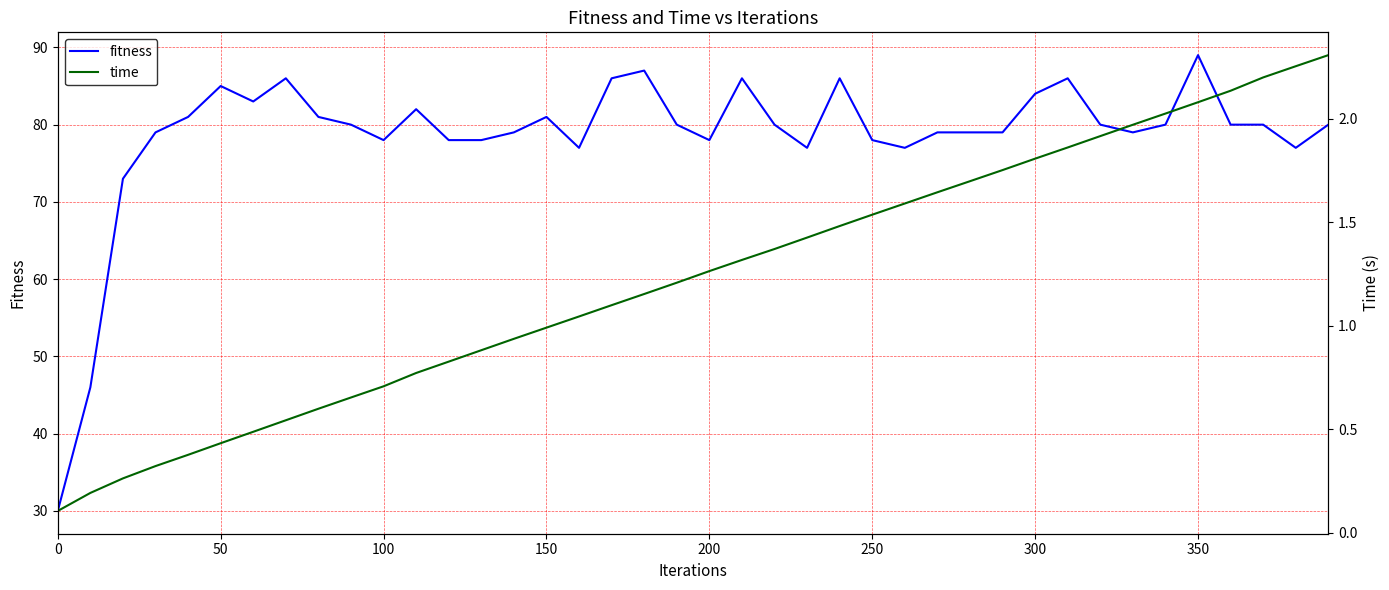

Count the number of data series in this chart.

2